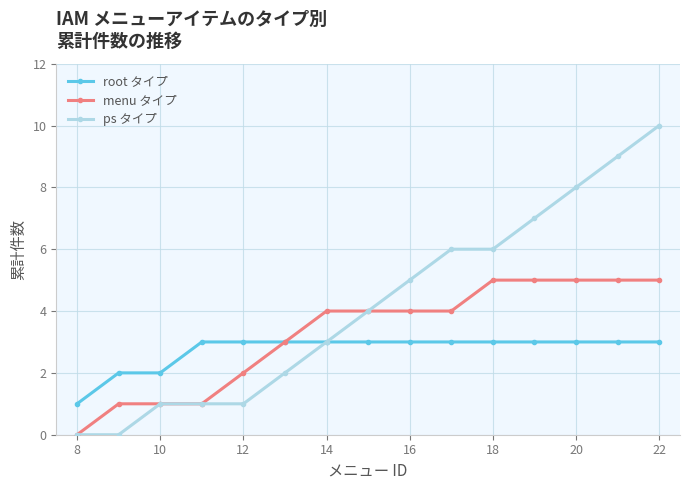

Reading left to right, list all the values displayed in this chart.

root タイプ: 1	2	2	3	3	3	3	3	3	3	3	3	3	3	3
menu タイプ: 0	1	1	1	2	3	4	4	4	4	5	5	5	5	5
ps タイプ: 0	0	1	1	1	2	3	4	5	6	6	7	8	9	10